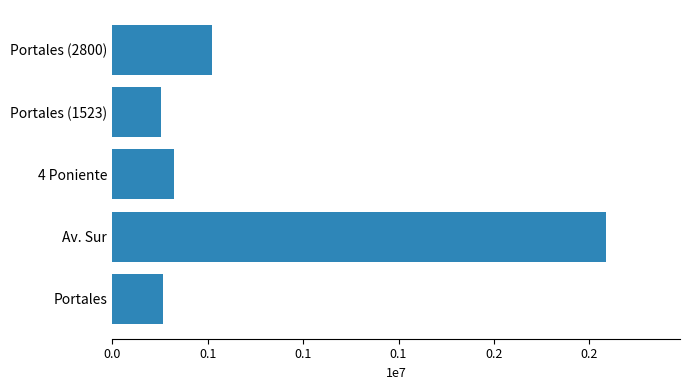

Are the bars horizontal?

Yes